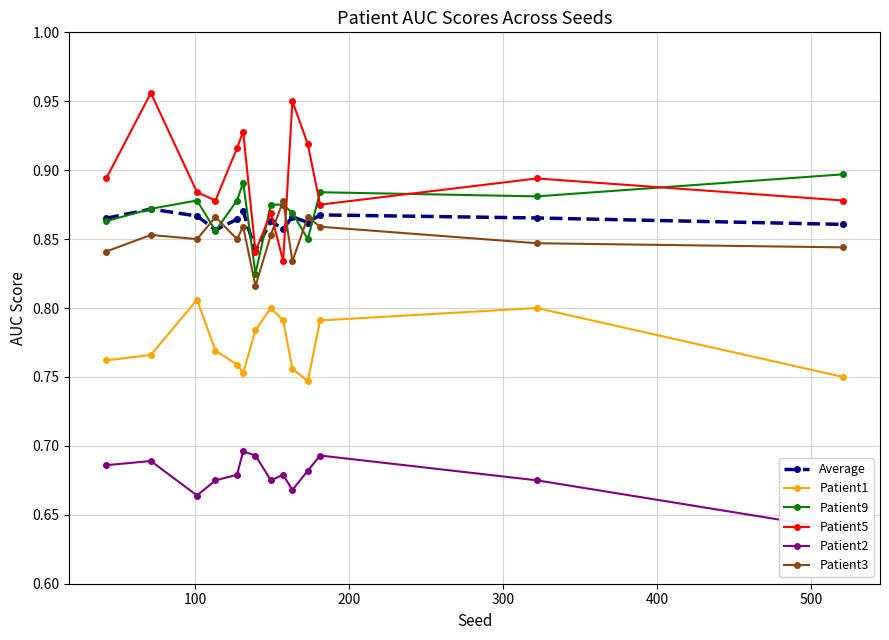

Count the Patient3 values in the range 0 to 1.

14